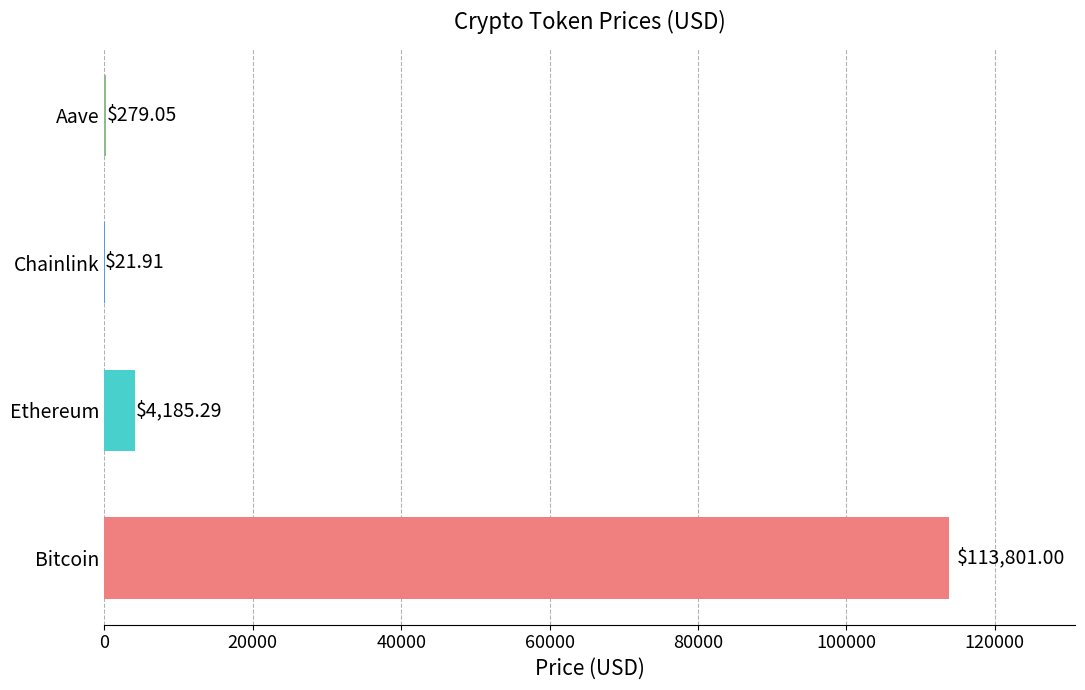

Which category has the highest value across all series?

Bitcoin